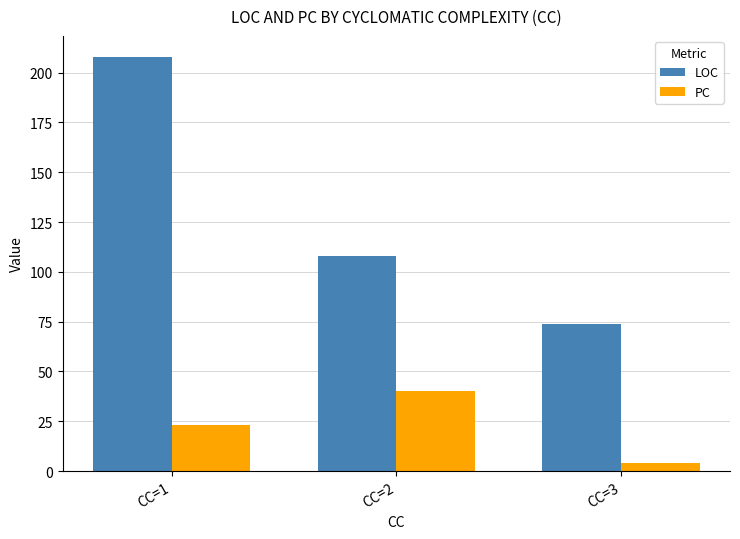

What is the average value of the PC series?

22